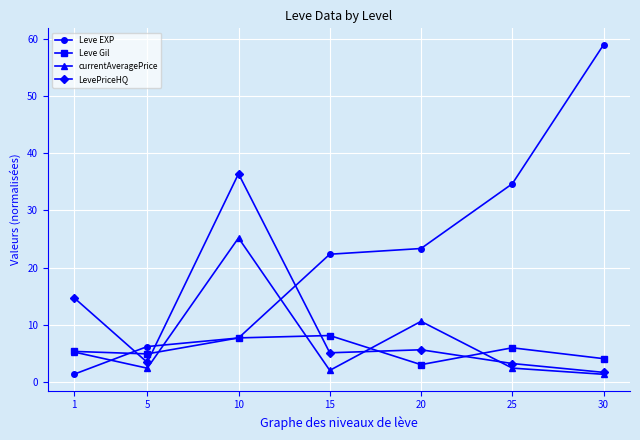

True or false: LevePriceHQ has a value of 36.4 at 10.

True